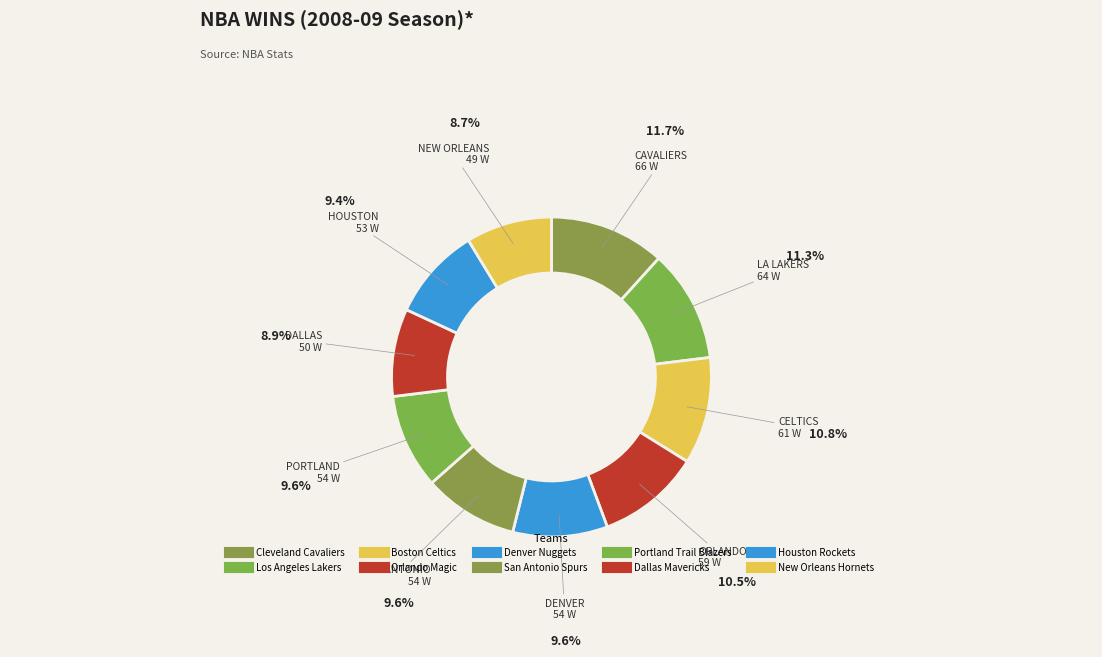

Count the number of slices in the pie.

10